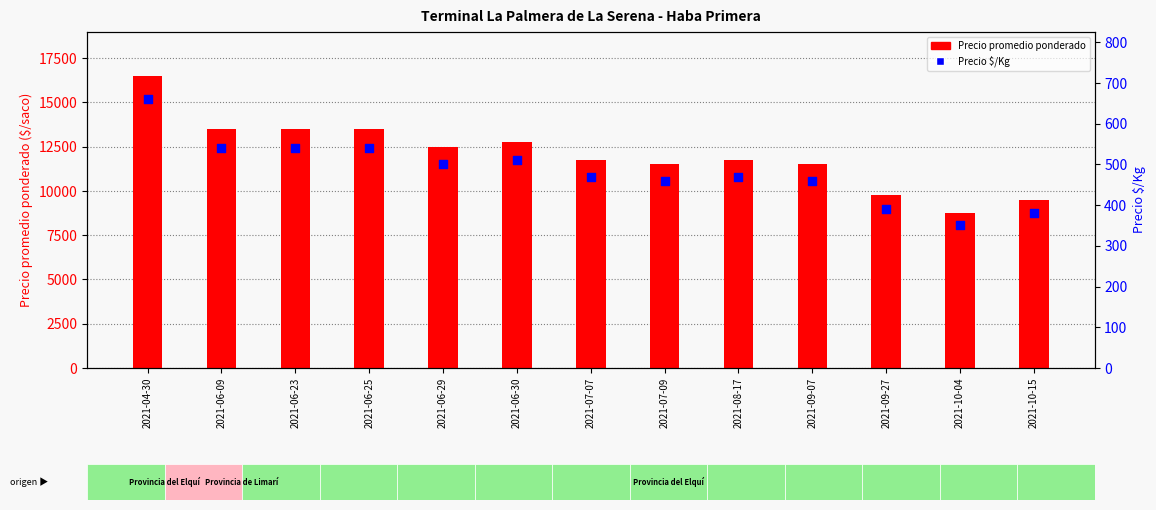

What is the total value across all series at 2021-06-23?

14040